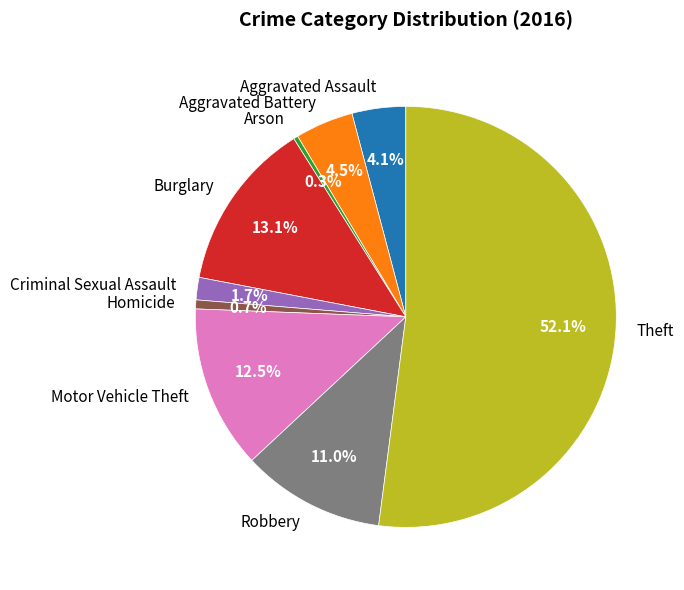

Count the number of slices in the pie.

9